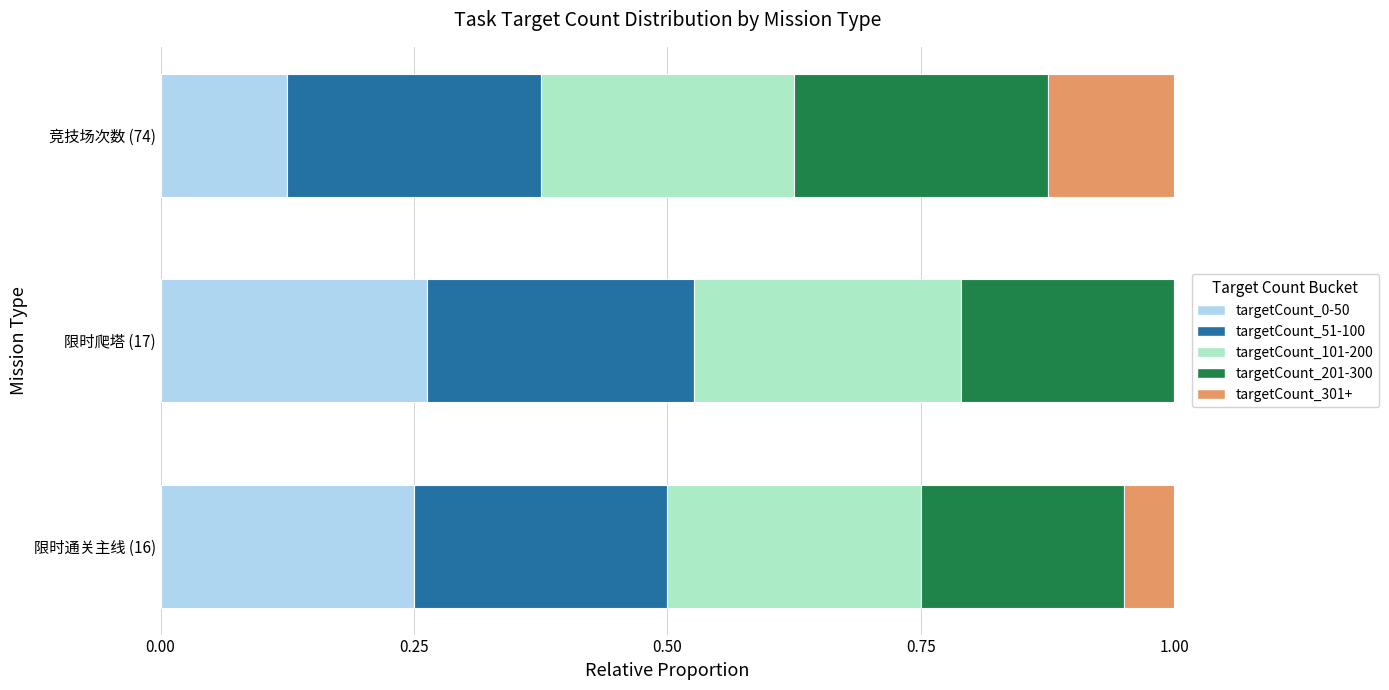

Is it true that targetCount_0-50 equals 0.4 at 限时爬塔 (17)?

False